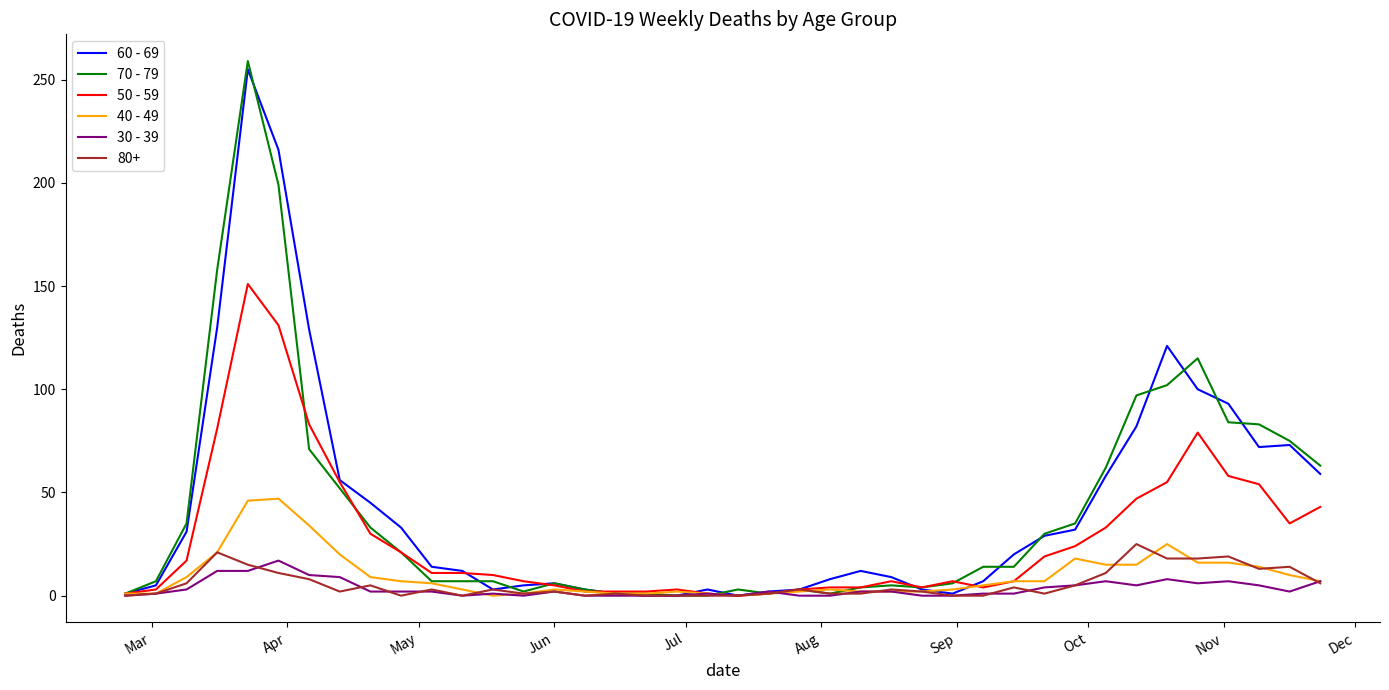

Which series has the largest range (max minus min)?

70 - 79